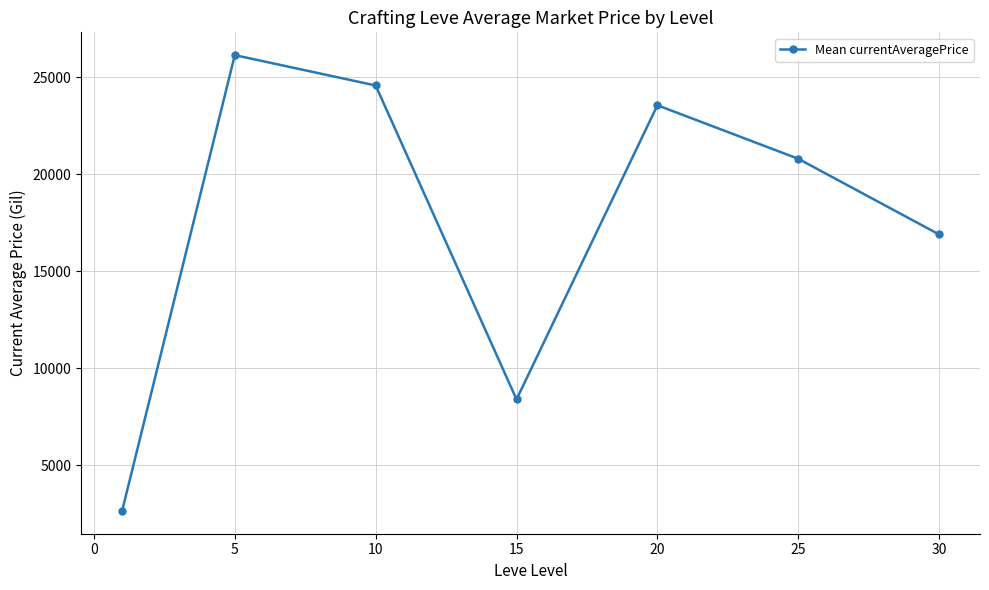

True or false: the data has more than 1 interior local peaks.

True